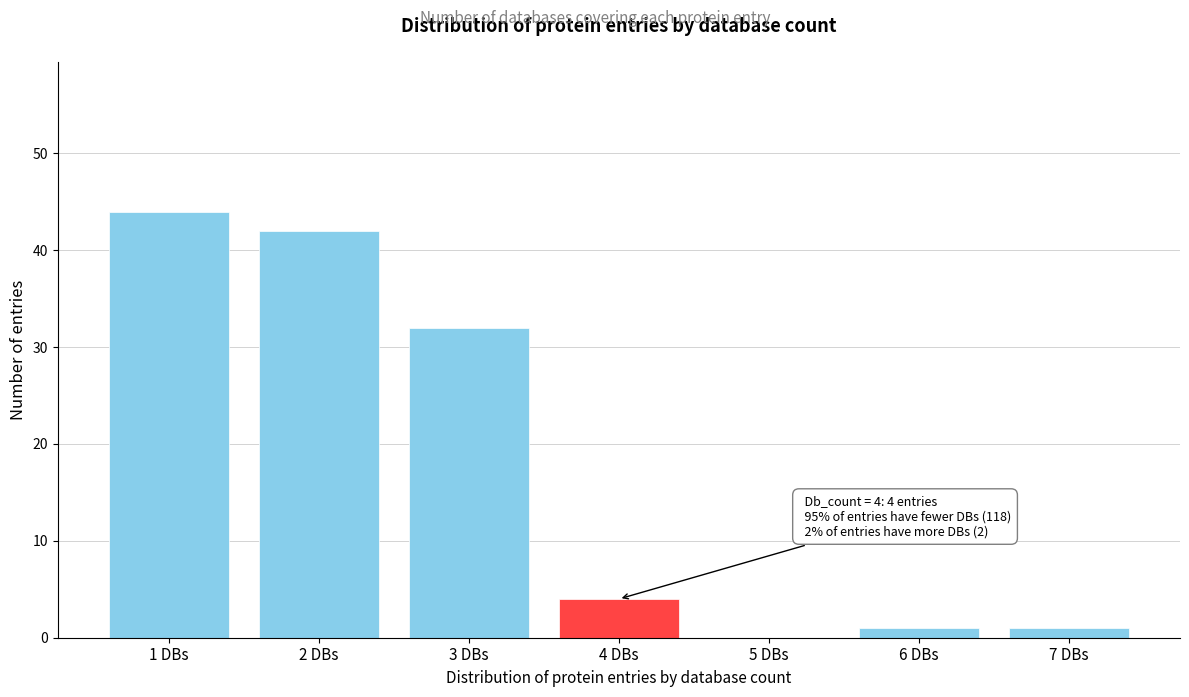

Reading right to left, extract all data points from this chart.

7 DBs=1	6 DBs=1	5 DBs=0	4 DBs=4	3 DBs=32	2 DBs=42	1 DBs=44